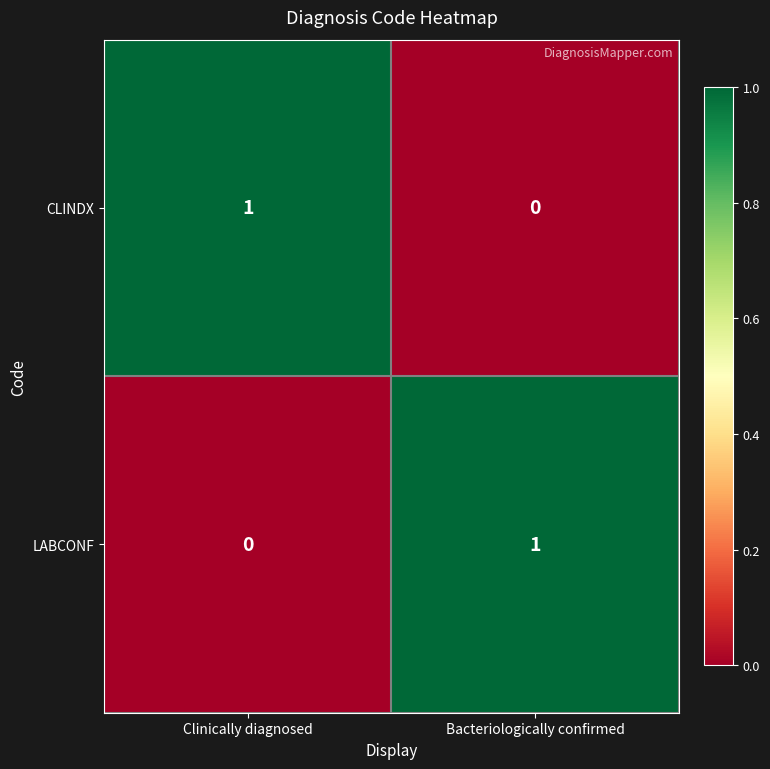

Is the value of CLINDX at Bacteriologically confirmed greater than the value of LABCONF at Bacteriologically confirmed?

No